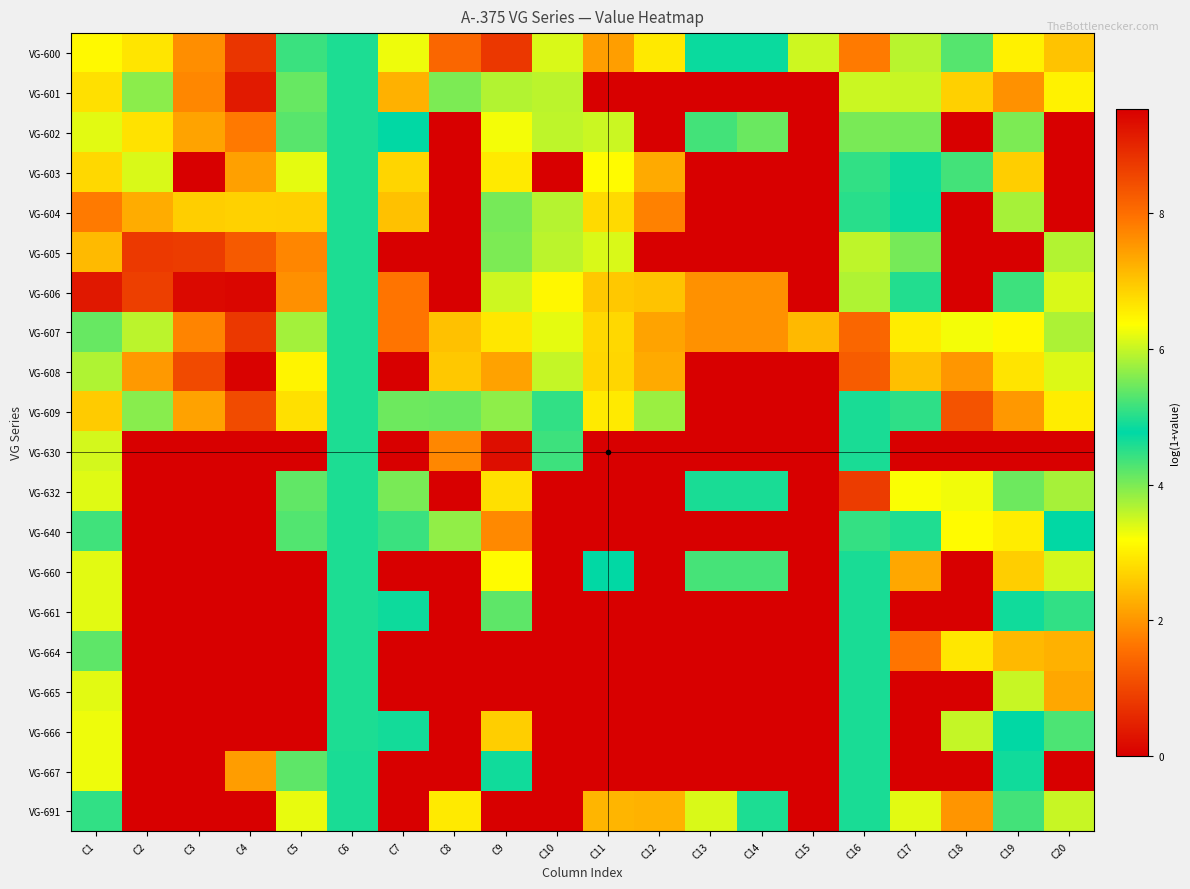

What is the spread (max minus min) of values at C20?

7.0